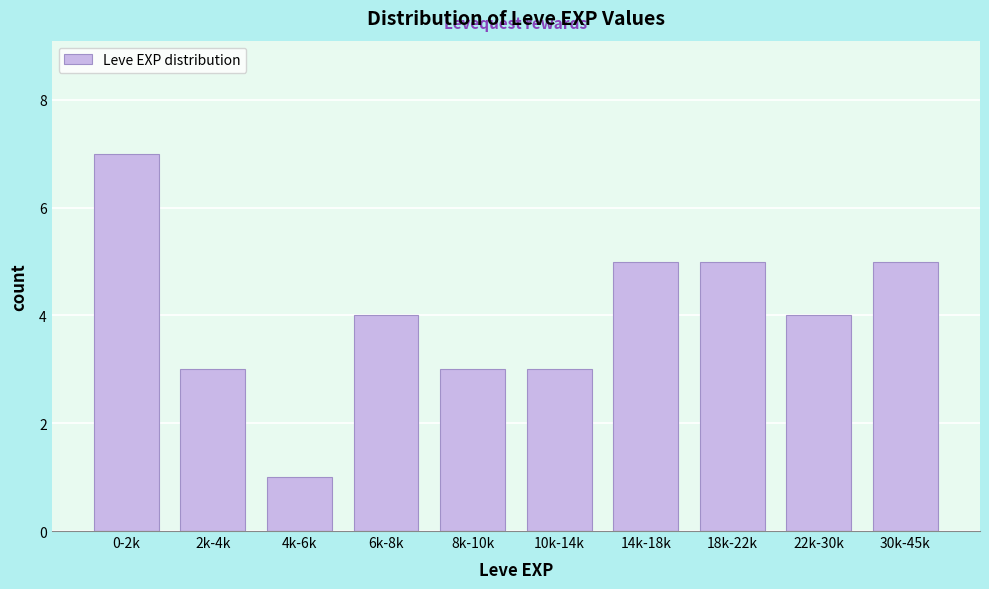

Reading right to left, what are all the values shown in this chart?

5	4	5	5	3	3	4	1	3	7